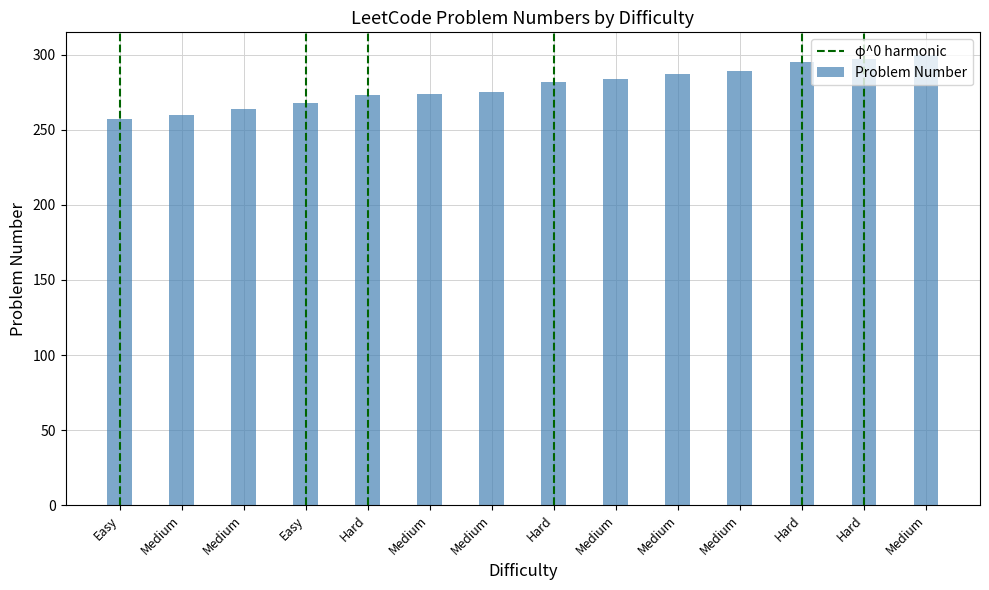

What is the sum of the values at Medium and Hard?

566